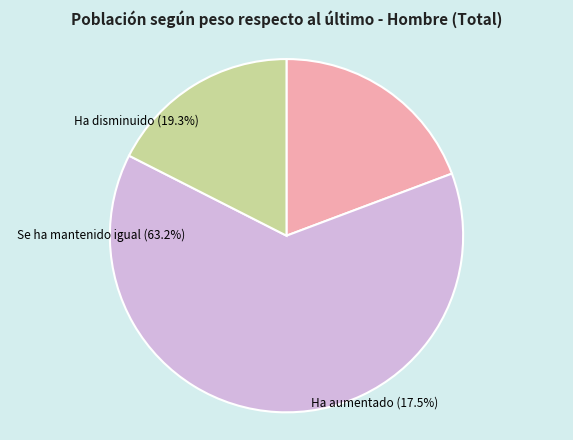

Rank the categories by value from lowest to highest.

Ha aumentado, Ha disminuido, Se ha mantenido igual